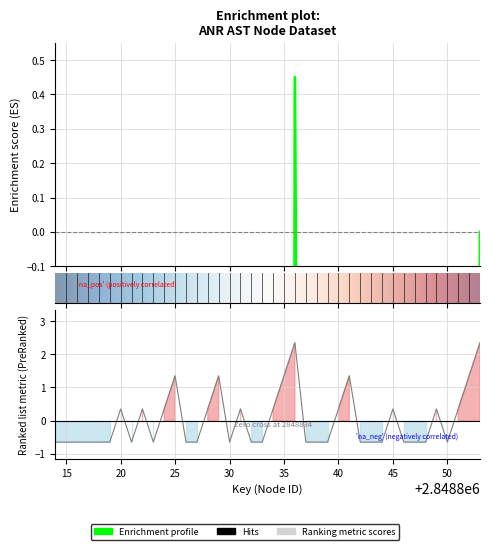

How many lines are shown in the chart?

1